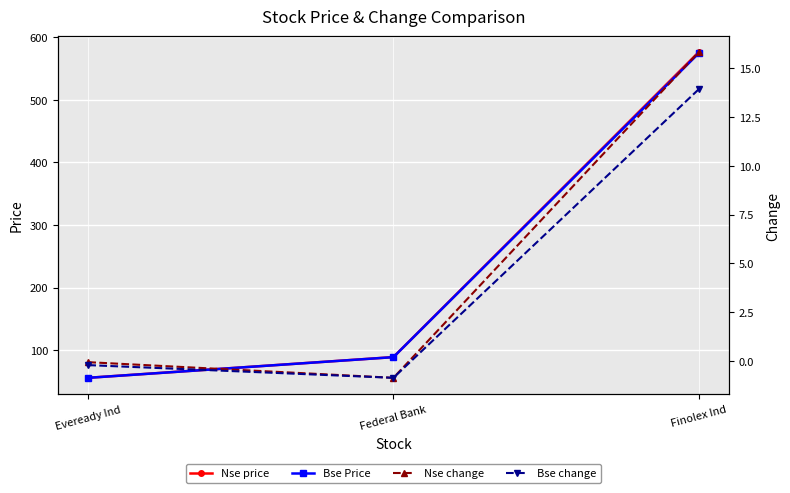

Which category has the lowest value across all series?

Federal Bank